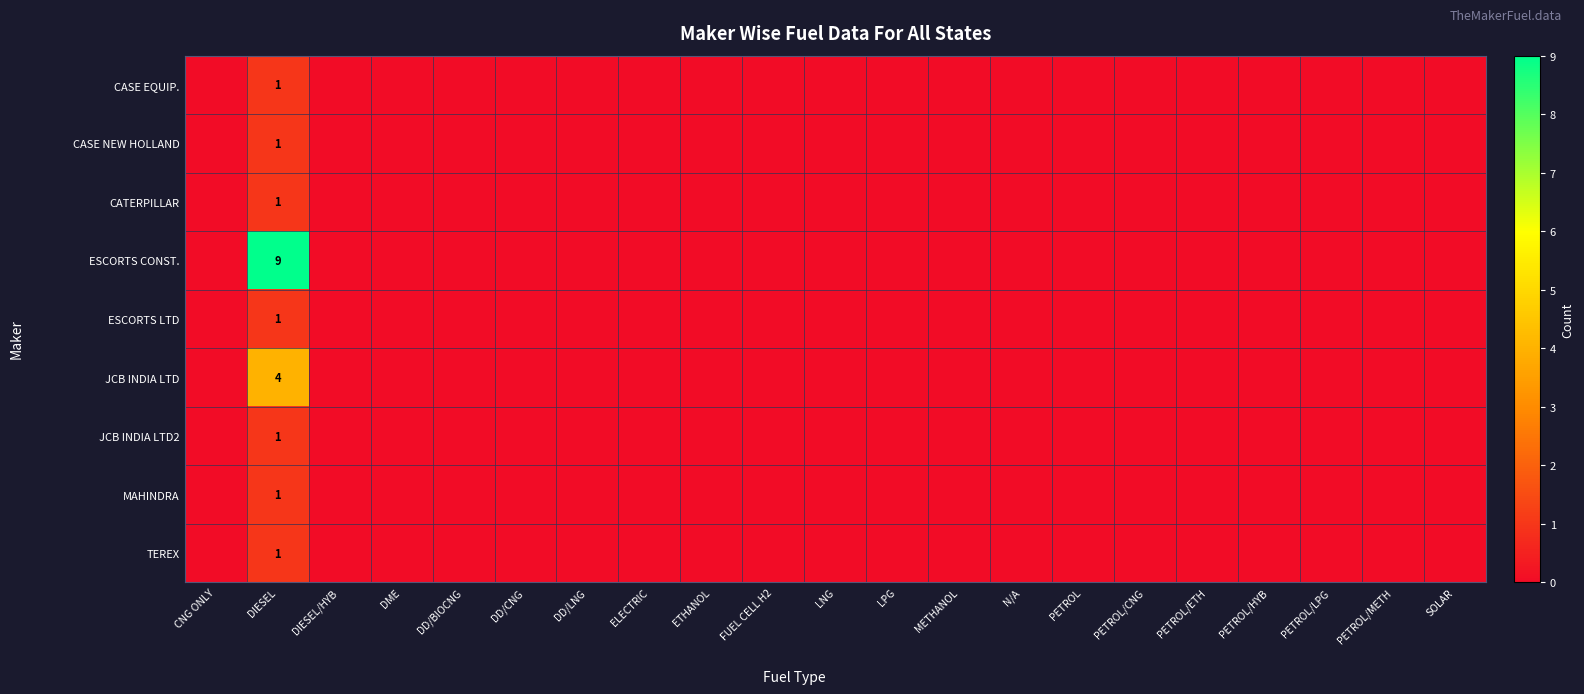

What is the maximum value shown in the chart?

9